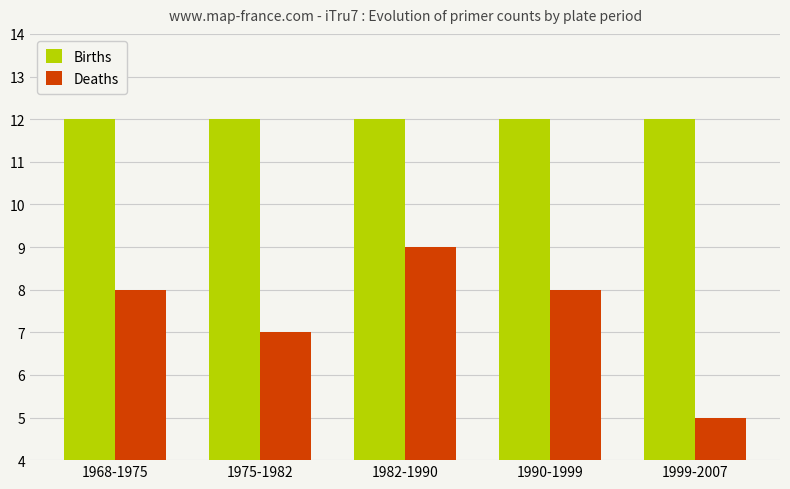

The value of Deaths at 1990-1999 is 8. True or false?

True